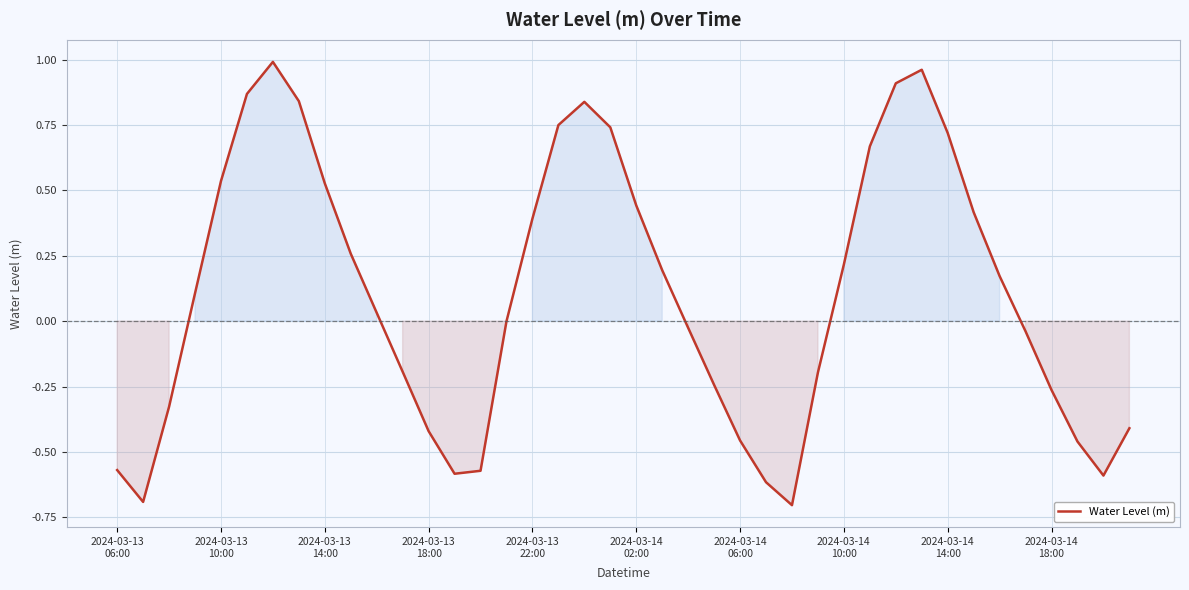

What is the difference between the maximum and minimum values?

1.7